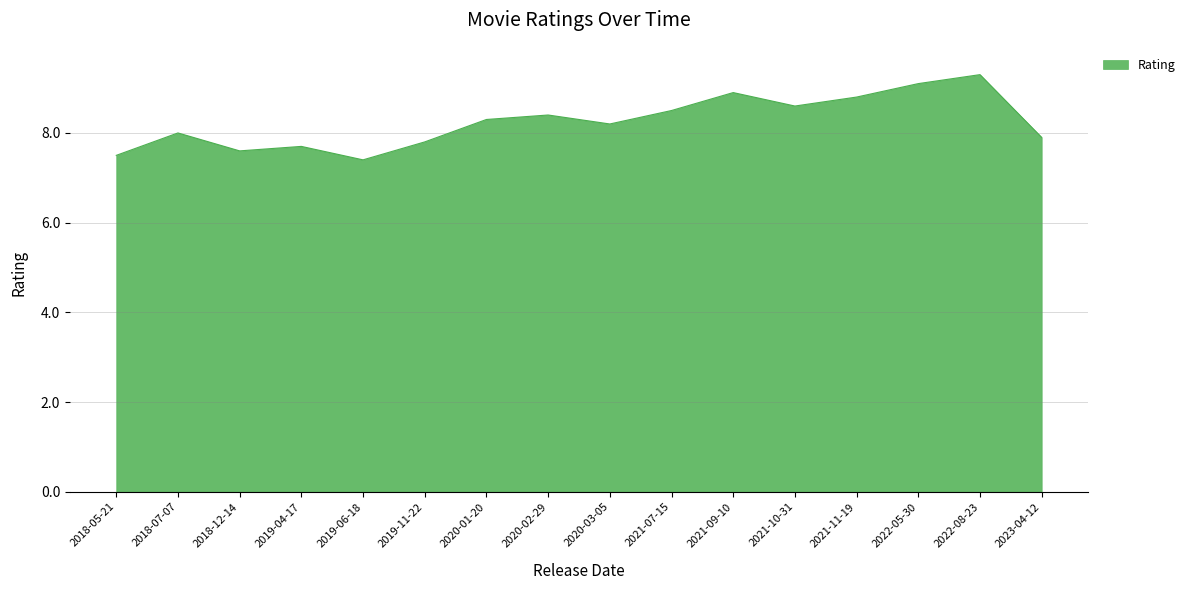

What is the ratio of the value at 2021-09-10 to the value at 2019-06-18?

1.2